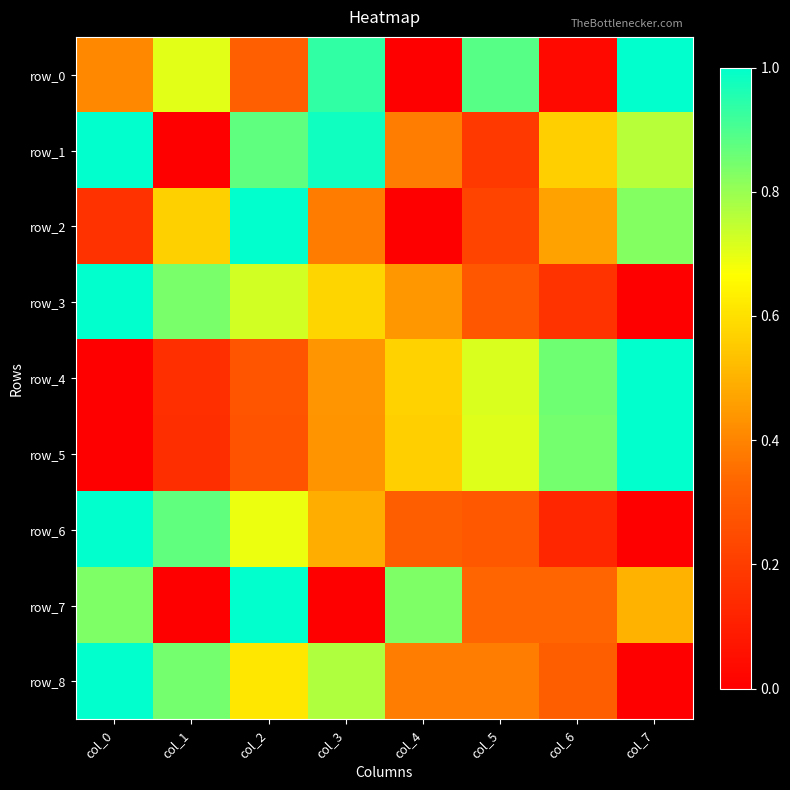

What is the total value across all series at col_4?

3.5